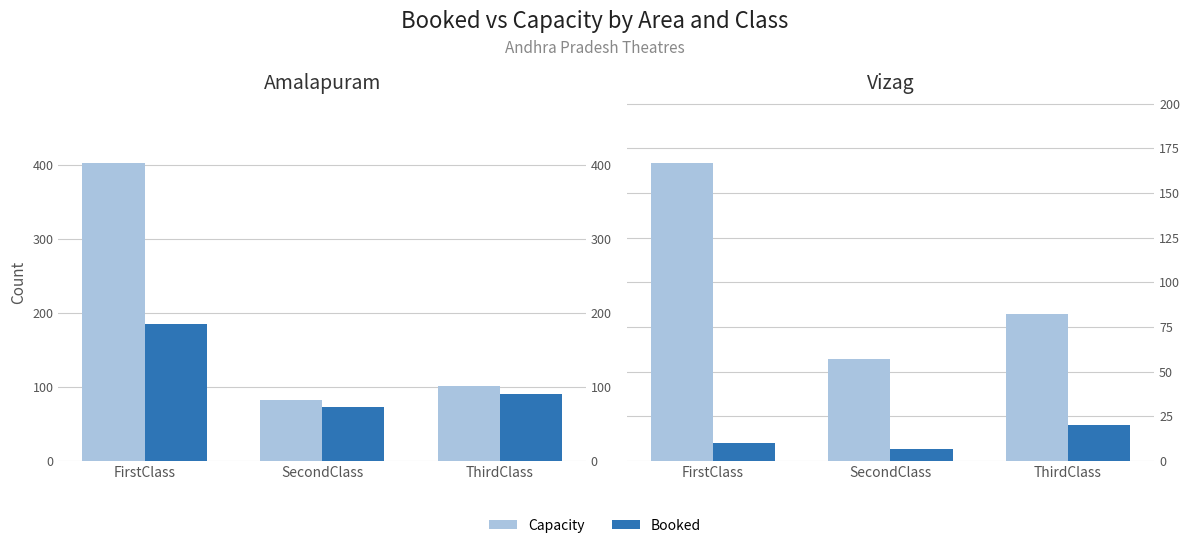

True or false: Capacity has a value of 56 at ThirdClass.

False